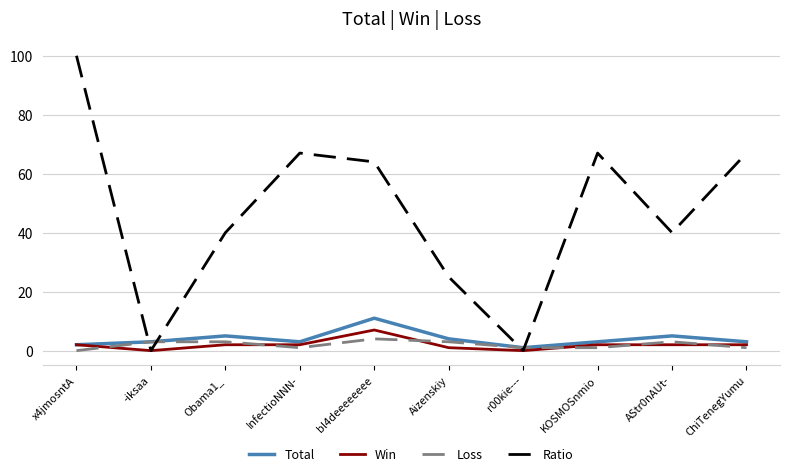

Which series has the widest spread of values?

Ratio